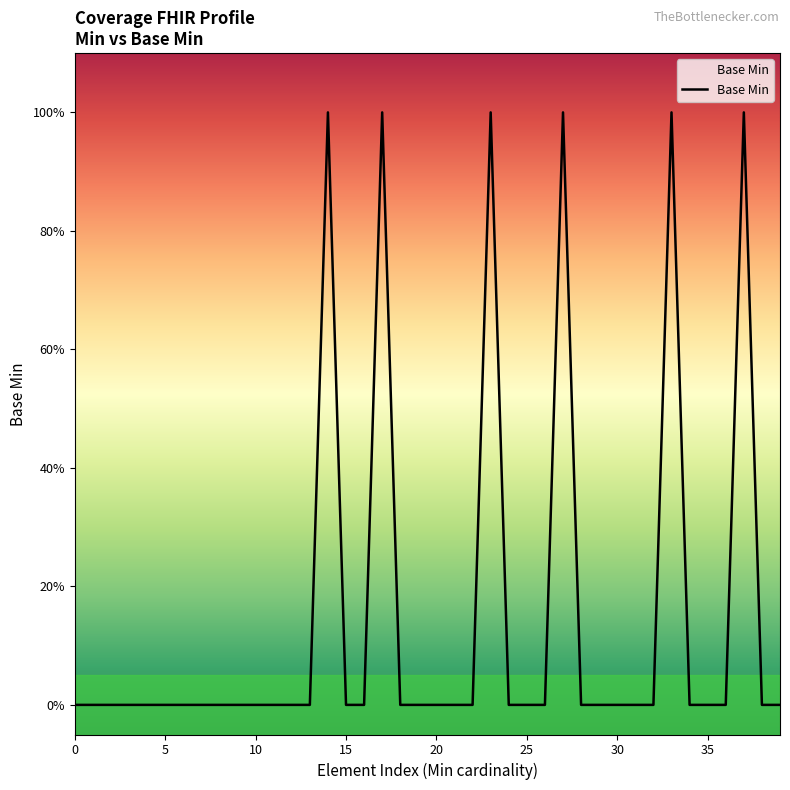

Is this an area chart (filled region under the line)?

Yes